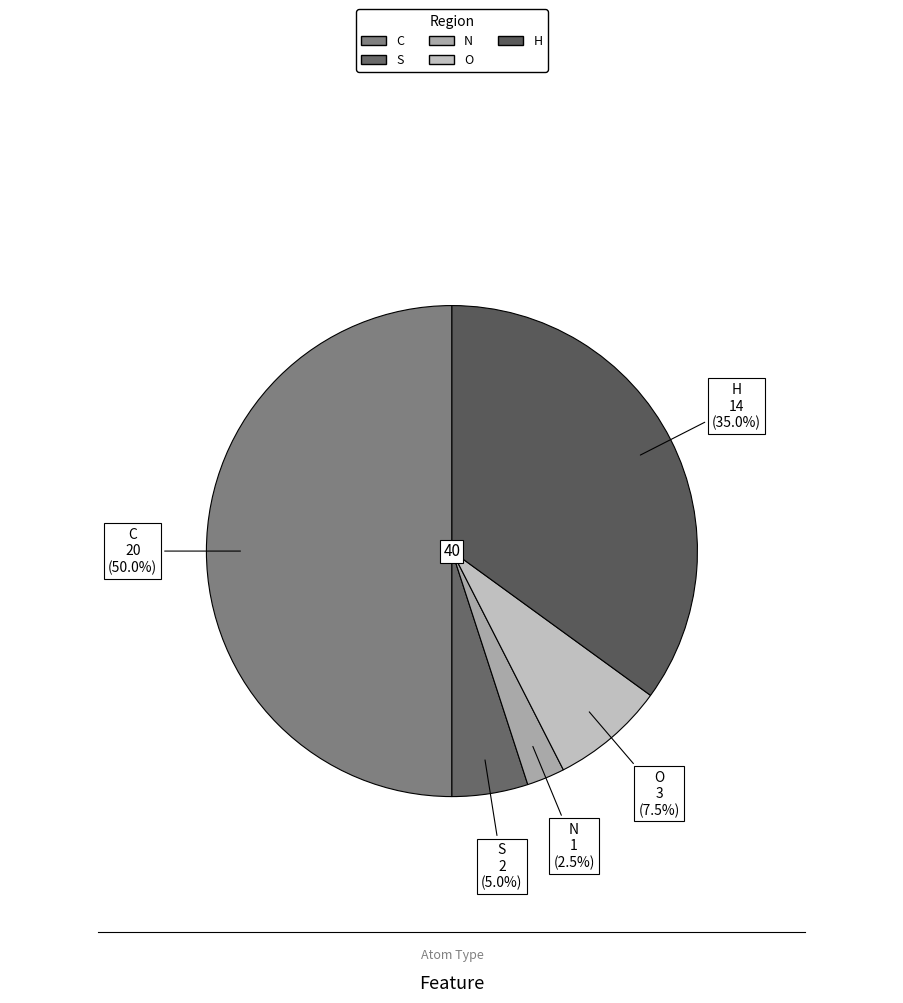

True or false: H accounts for 35% of the total.

True